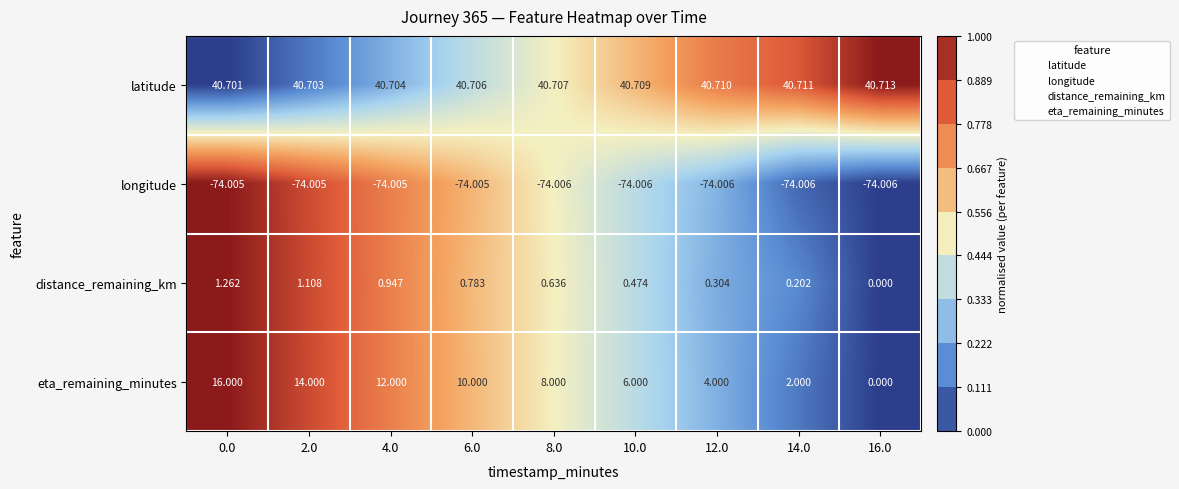

Which series has the largest total across all categories?

latitude